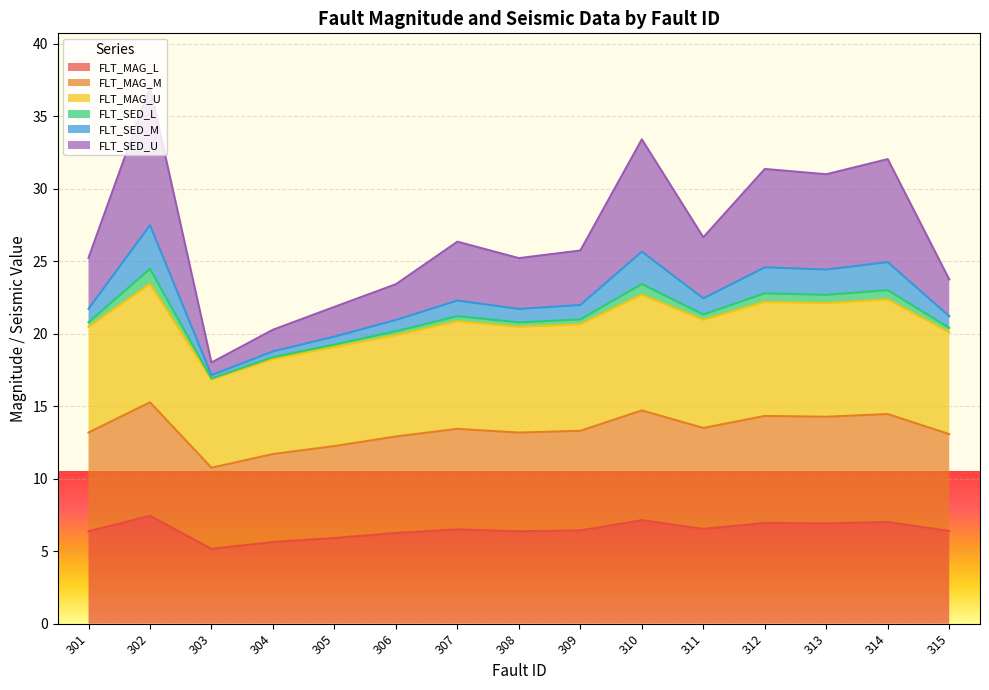

The value of FLT_MAG_L at 307 is 6.5. True or false?

True